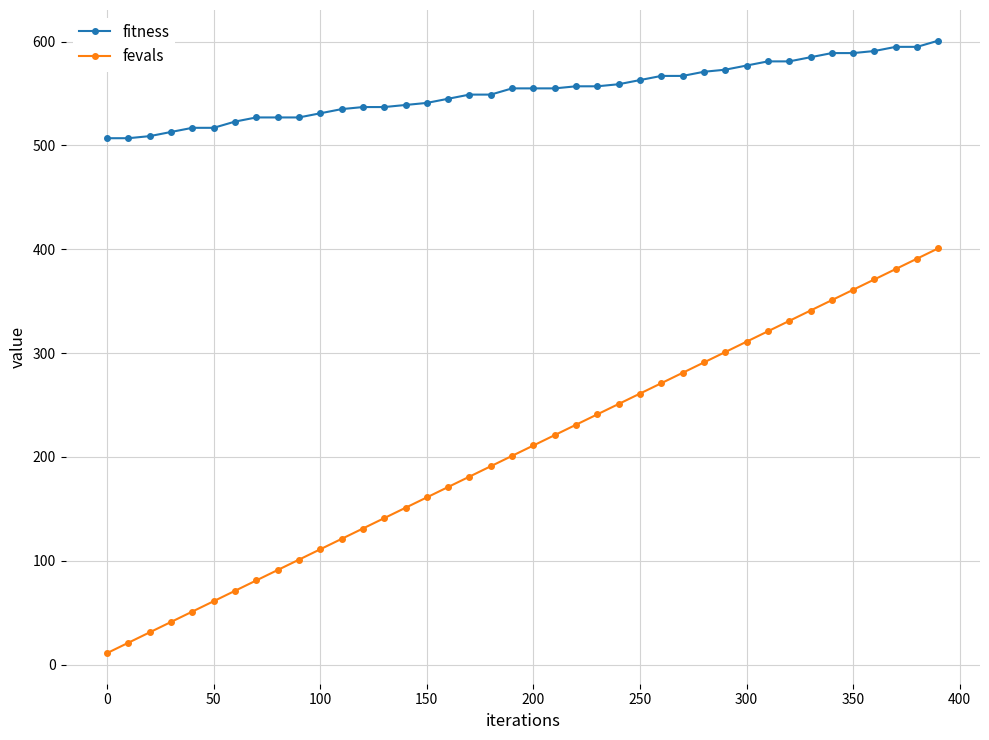

True or false: fevals and fitness cross at least once.

False